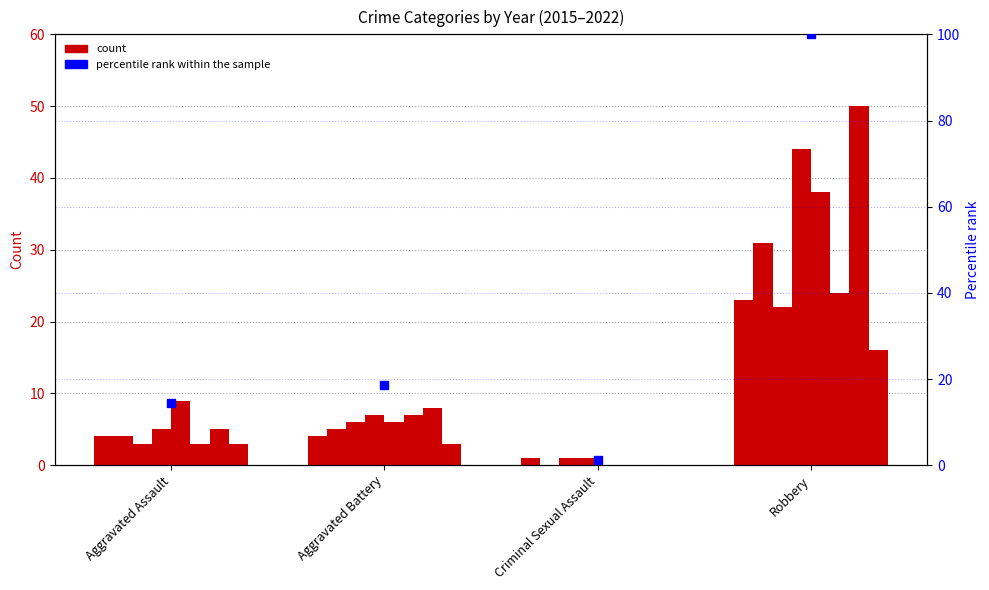

What is the change in value from Aggravated Assault to Robbery?

+85.5